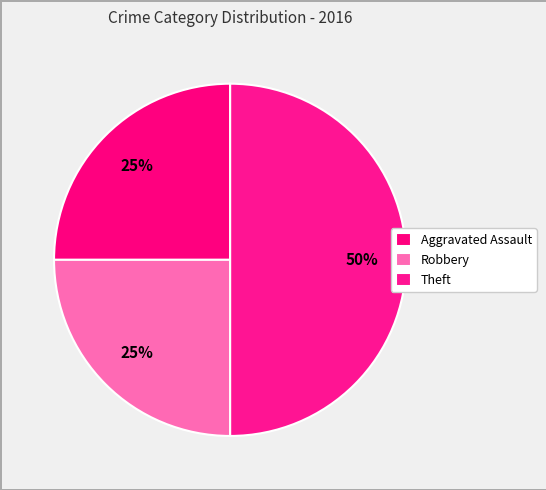

To the nearest percent, what is the difference between the largest and smallest slice percentages?

25%